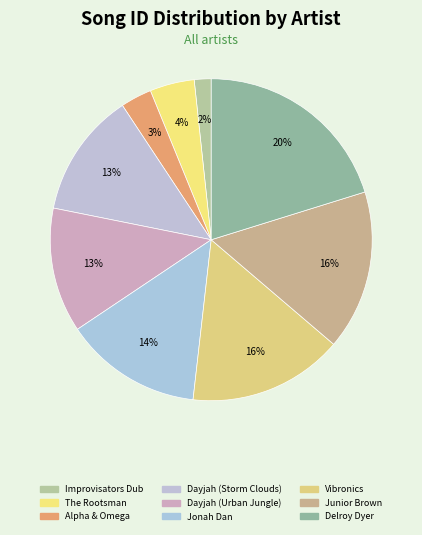

How many slices are in this pie chart?

9